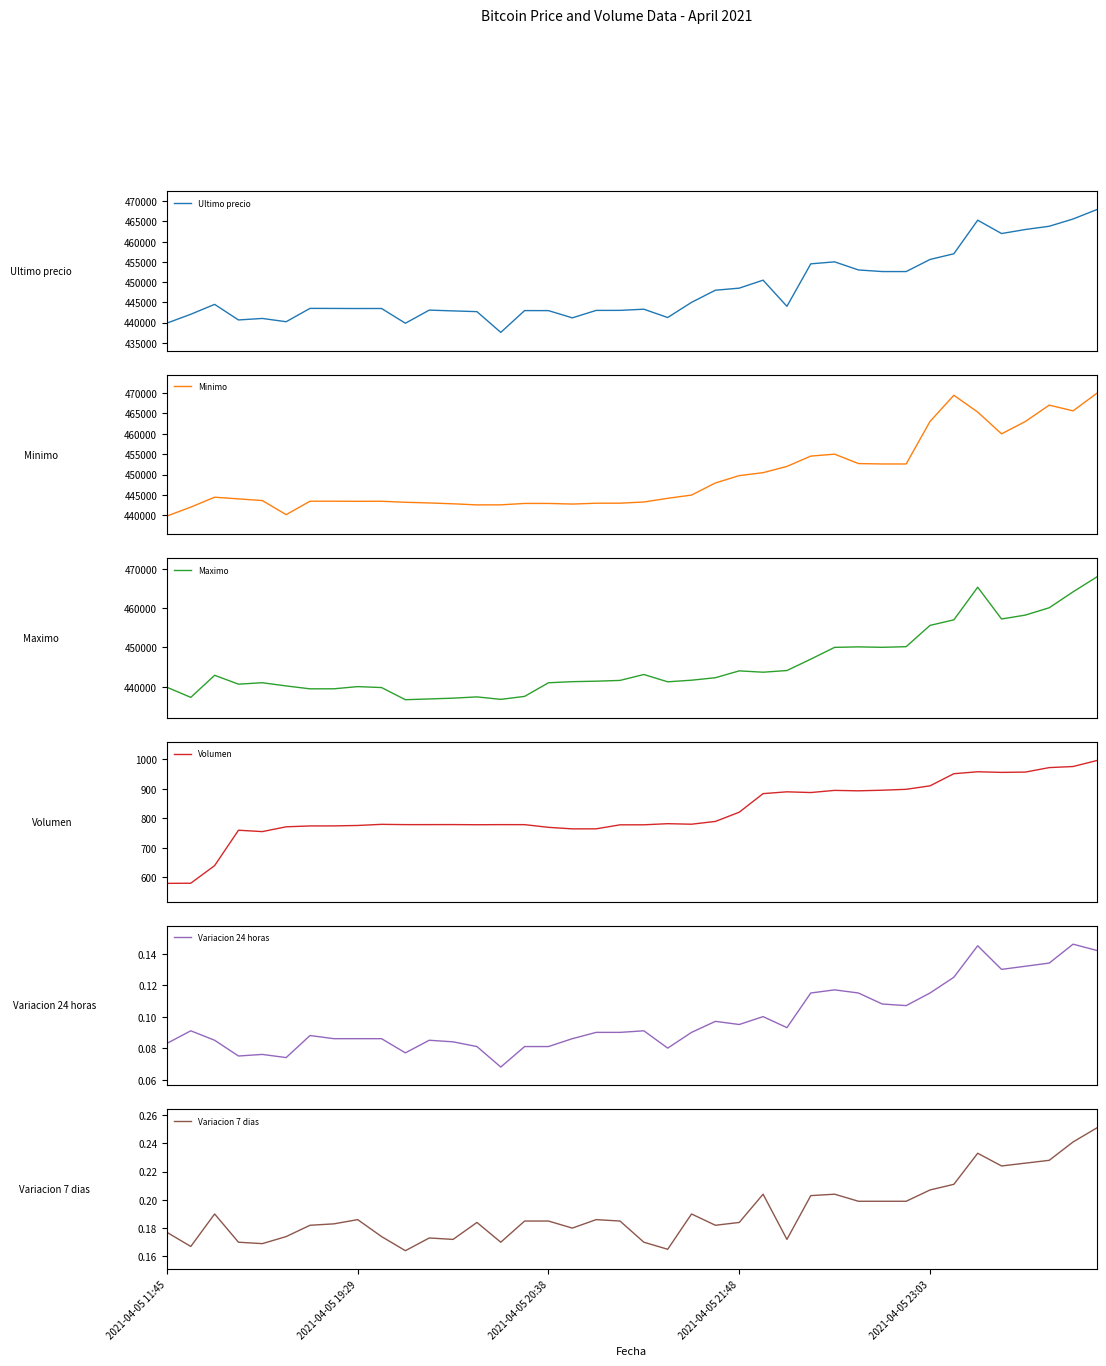

What is the difference between the maximum and minimum values in the Maximo series?

31240